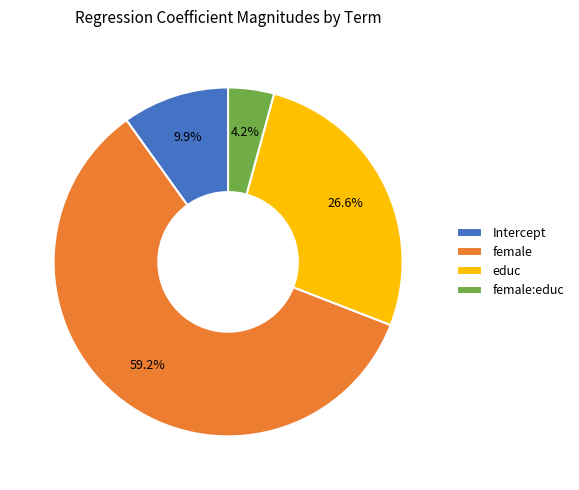

To the nearest percent, what percentage of the pie is female:educ?

4%